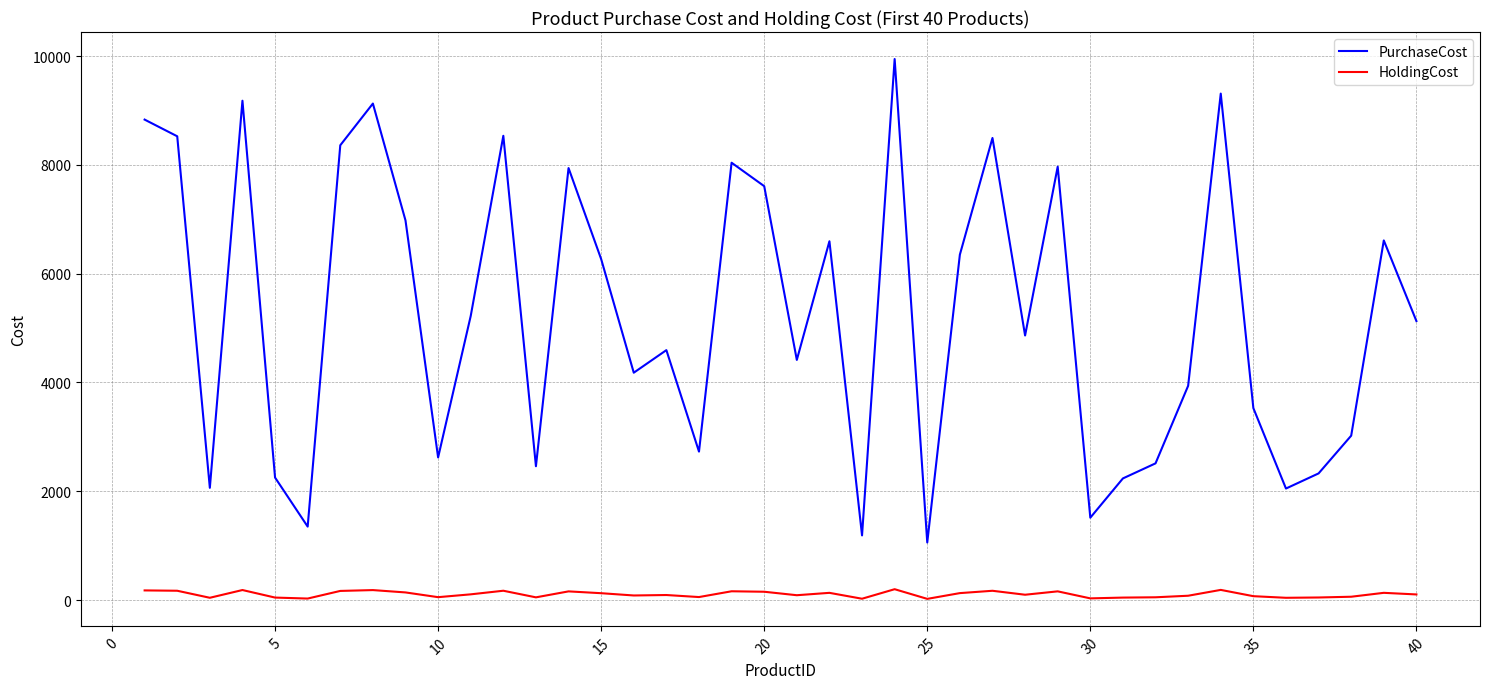

Which series has the largest total across all categories?

PurchaseCost